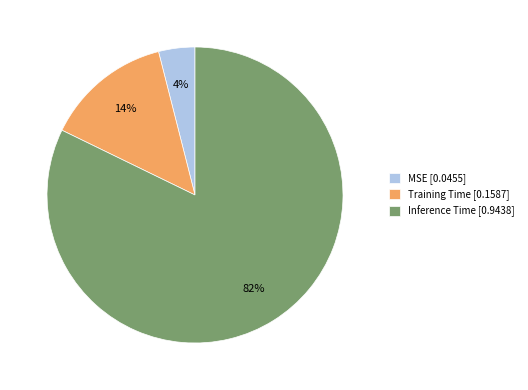

Which slice is the largest?

Inference Time